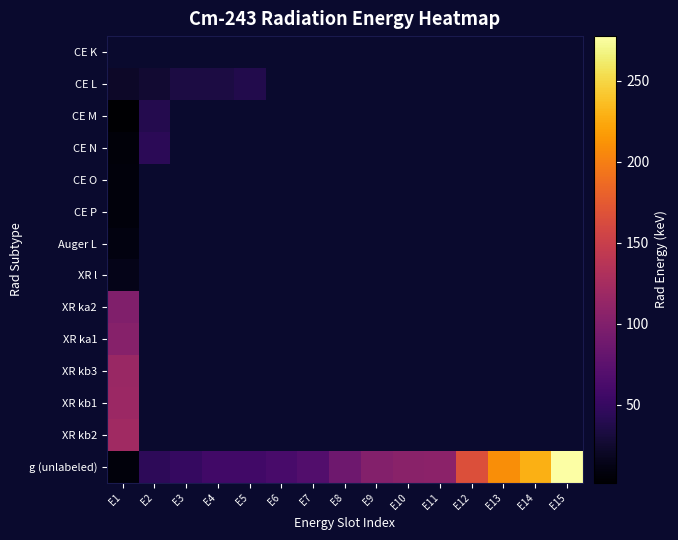

Which series has the largest range (max minus min)?

g (unlabeled)